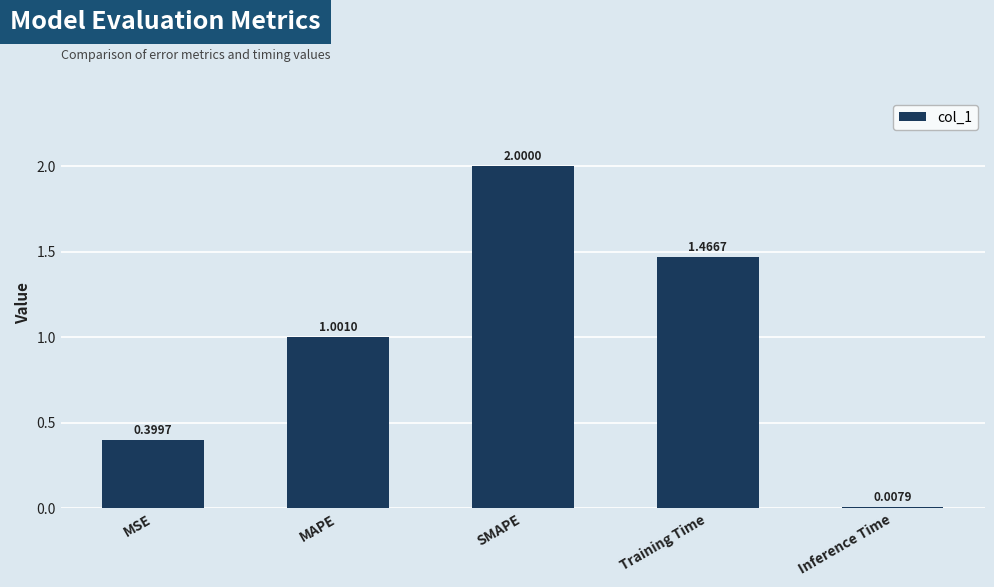

Rank the categories by value from lowest to highest.

Inference Time, MSE, MAPE, Training Time, SMAPE